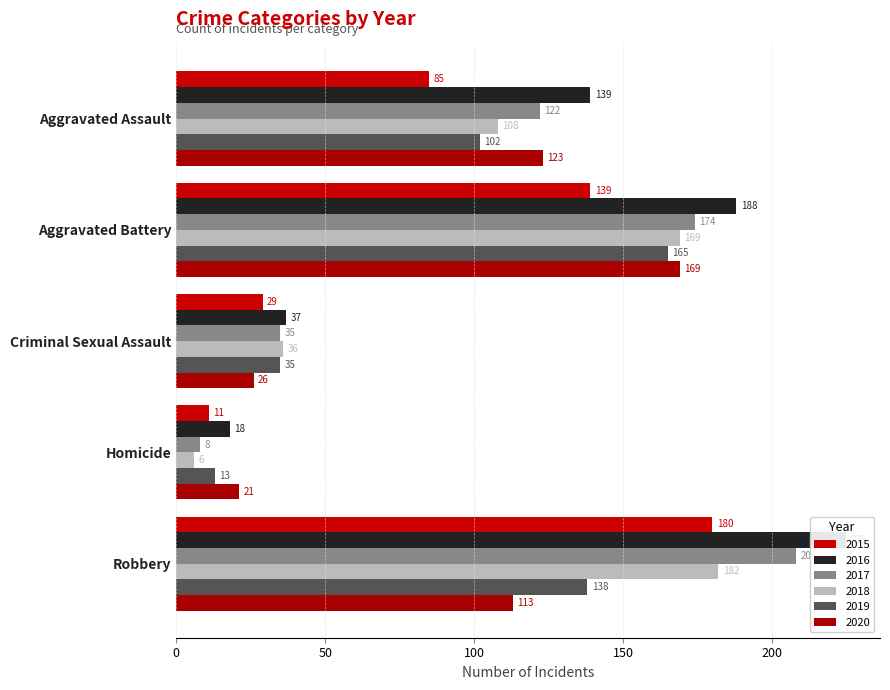

What is the total value across all series at Robbery?

1046